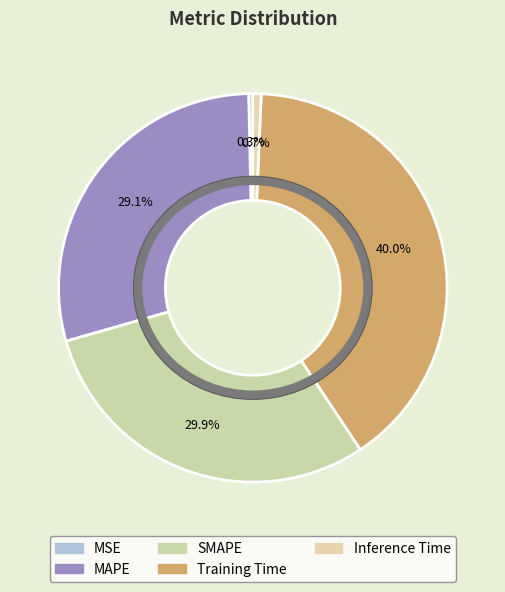

True or false: MSE accounts for 1% of the total.

False